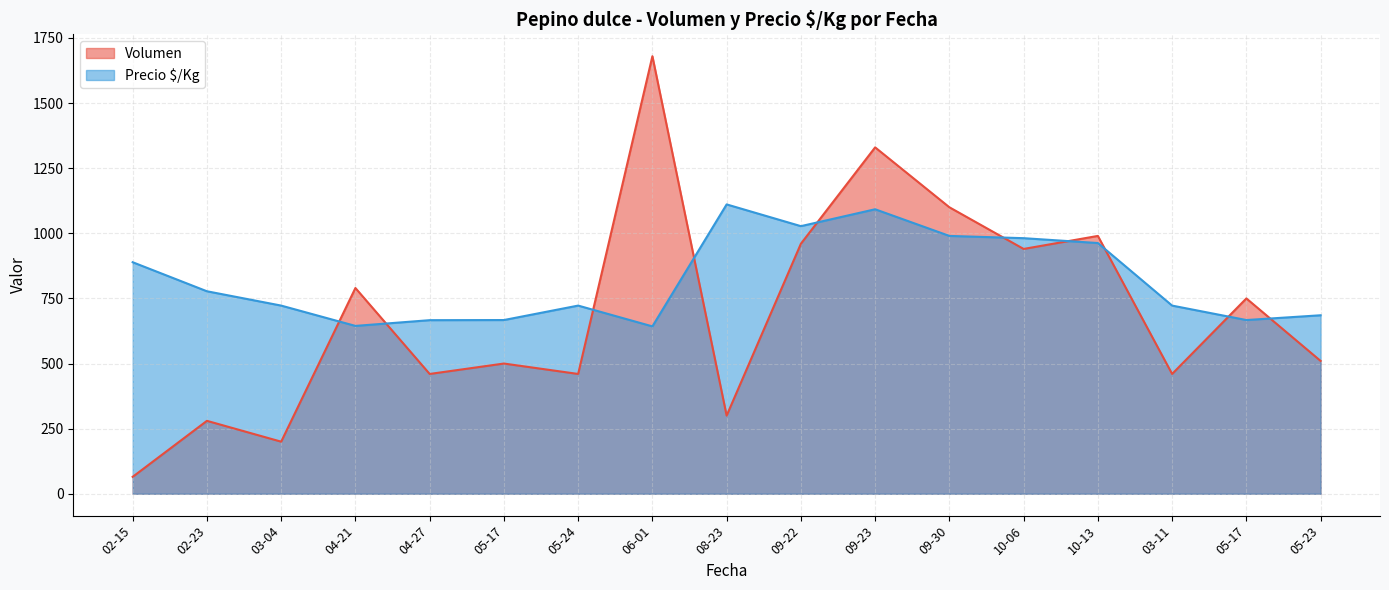

What is the smallest value displayed?

65.0